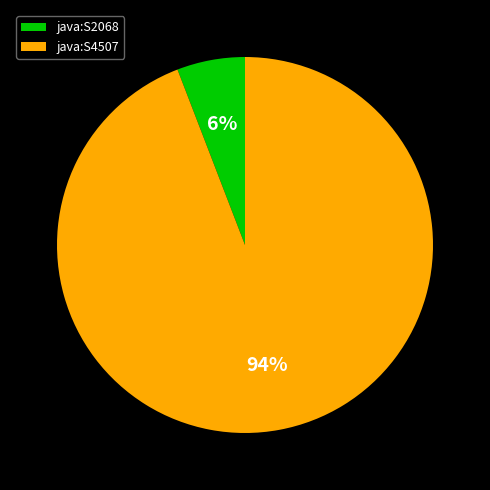

Is there a majority slice in this chart?

Yes